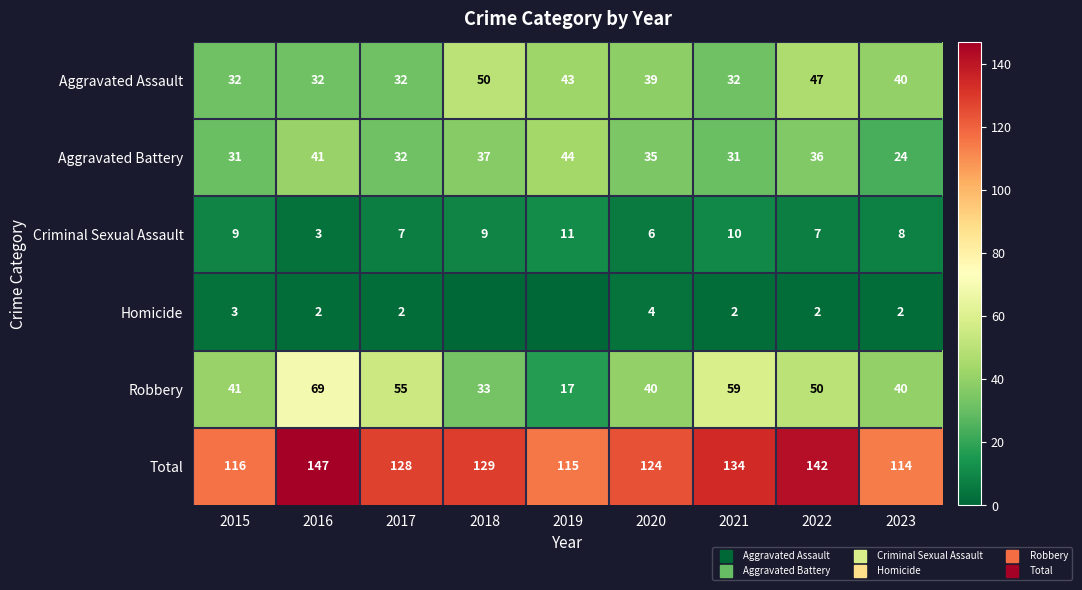

Rank the series at 2018 from lowest to highest value.

Homicide, Criminal Sexual Assault, Robbery, Aggravated Battery, Aggravated Assault, Total